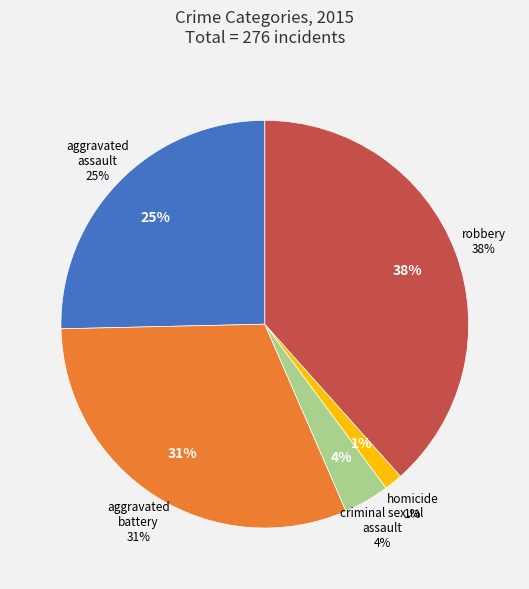

To the nearest percent, what is the average slice percentage?

20%